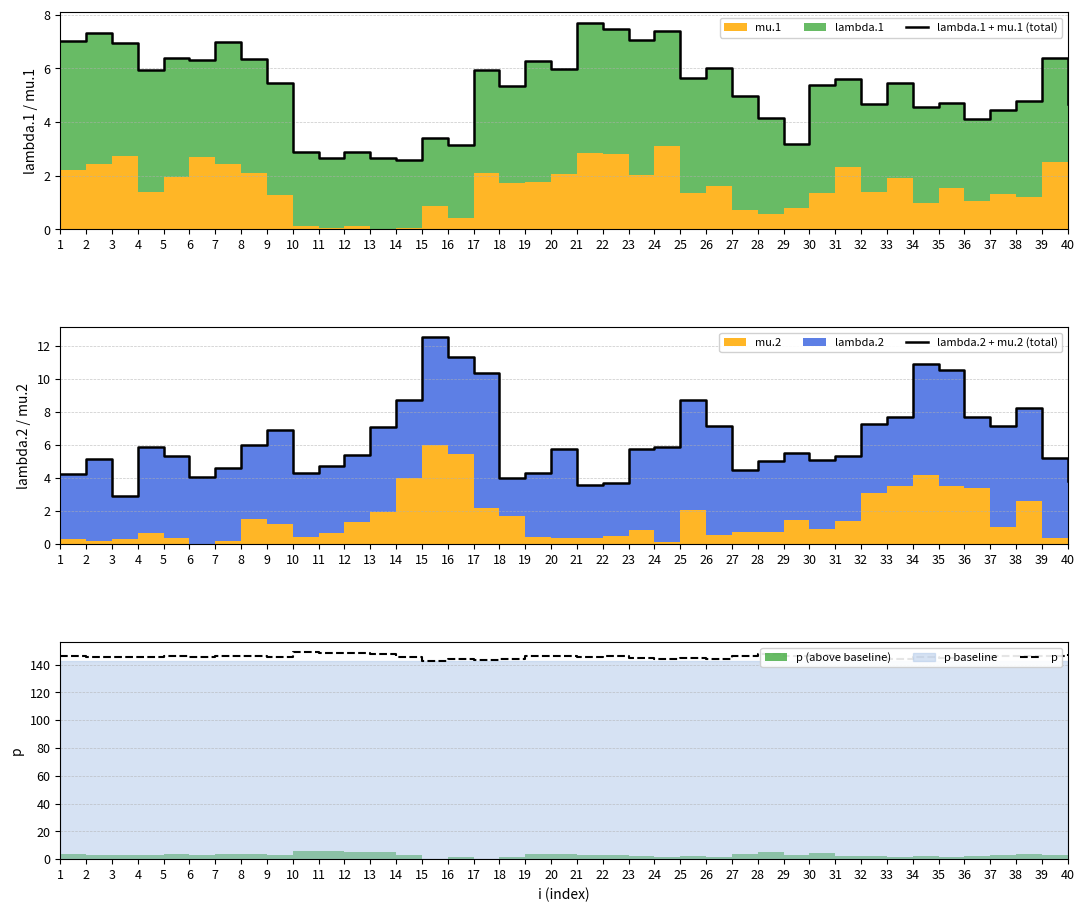

What is the maximum value for lambda.2 + mu.2 (total)?

12.5